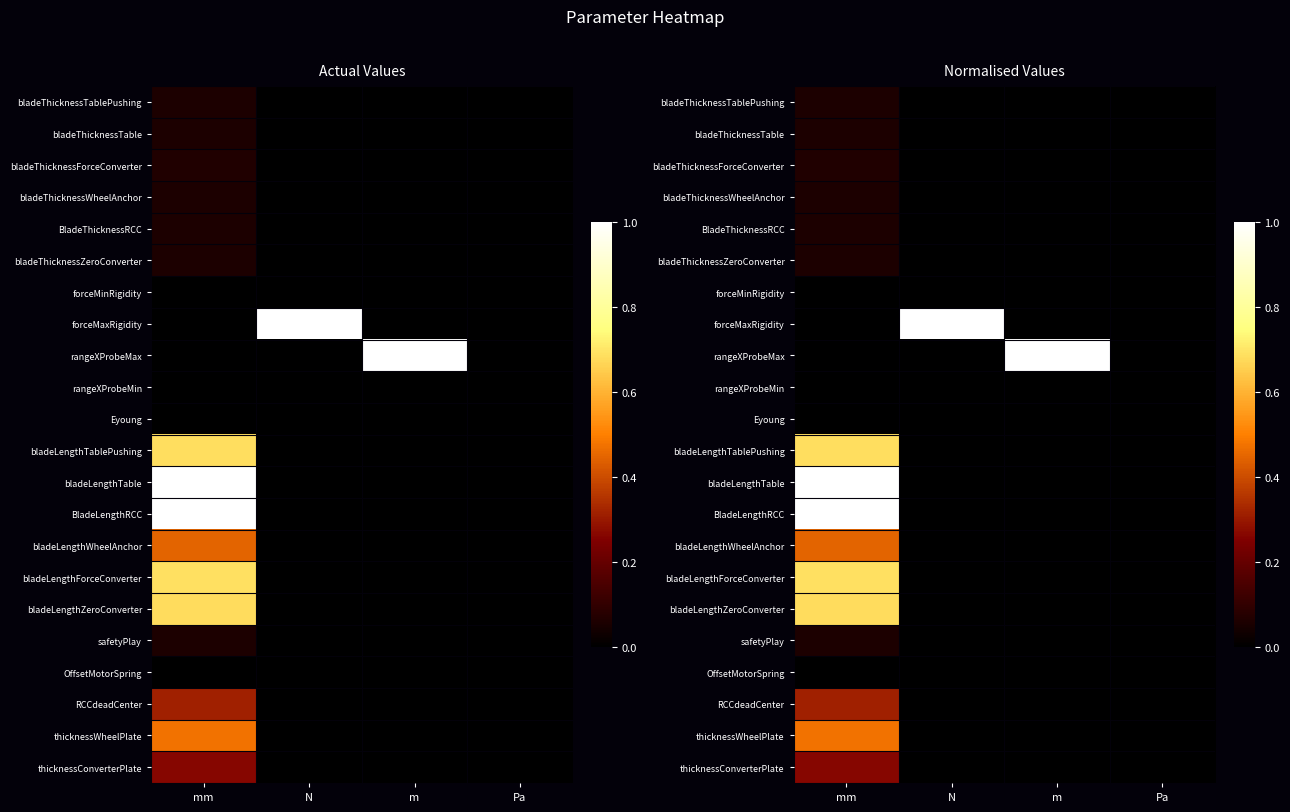

Rank the categories by bladeThicknessTablePushing value from lowest to highest.

N, m, Pa, mm